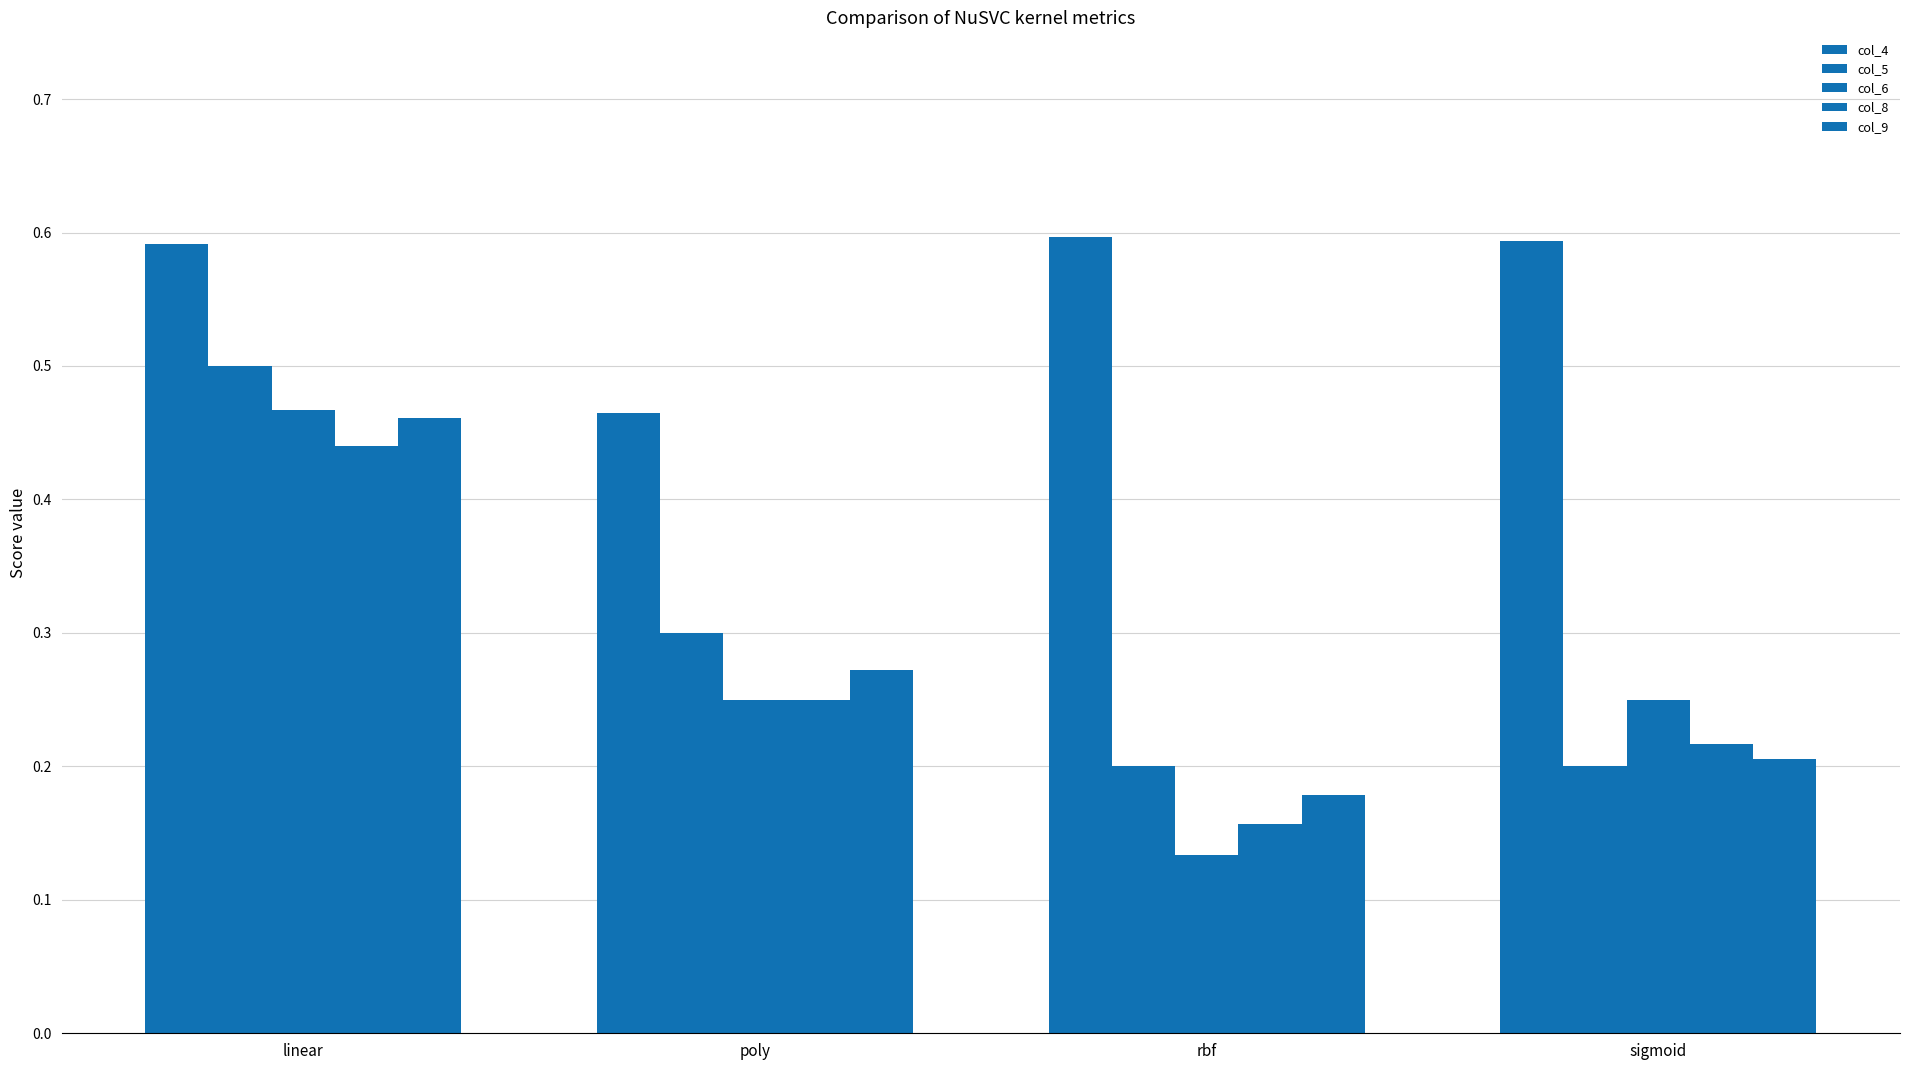

What is the value of the col_4 bar at the 4th from the left?

0.6